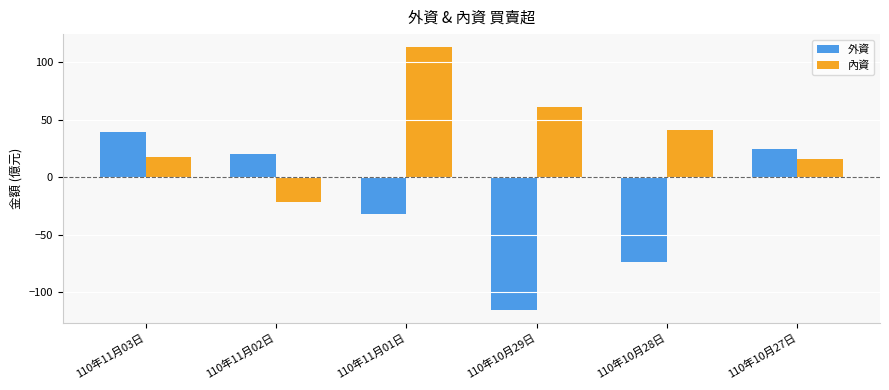

What is the value of the 外資 bar at the 6th from the left?

24.6